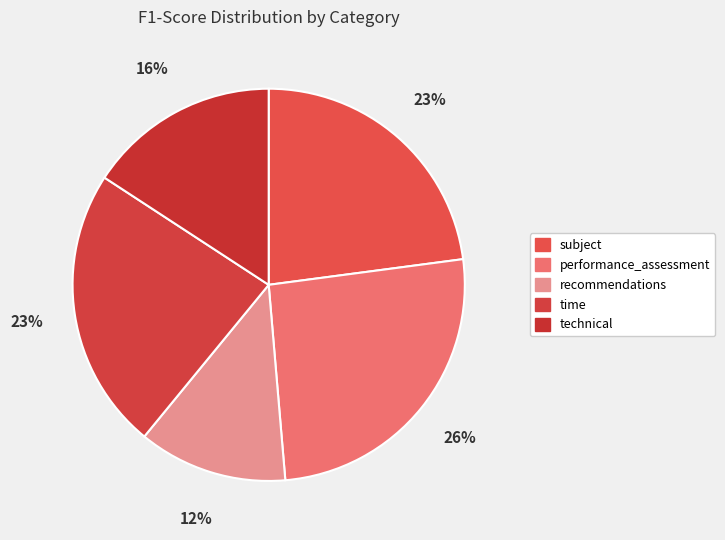

How many slices are in this pie chart?

5